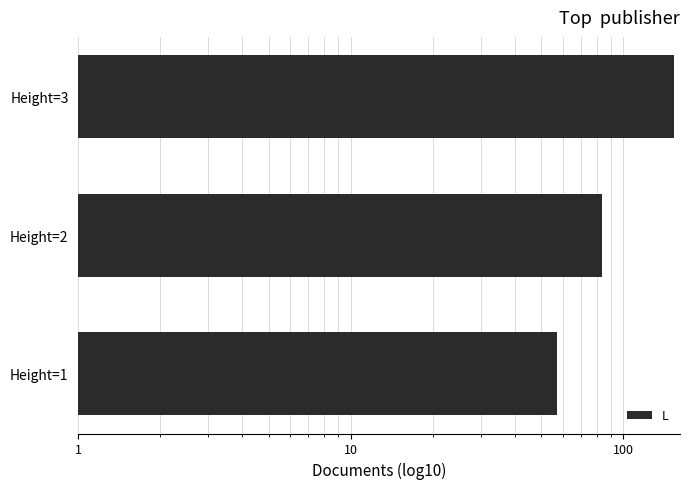

Is it true that the value at Height=1 is 87?

False